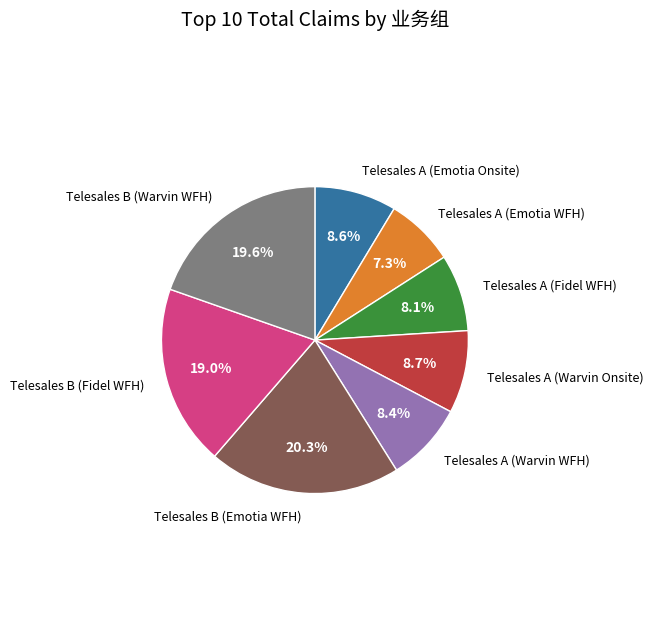

Does Telesales B (Fidel WFH) account for over 50% of the chart?

No